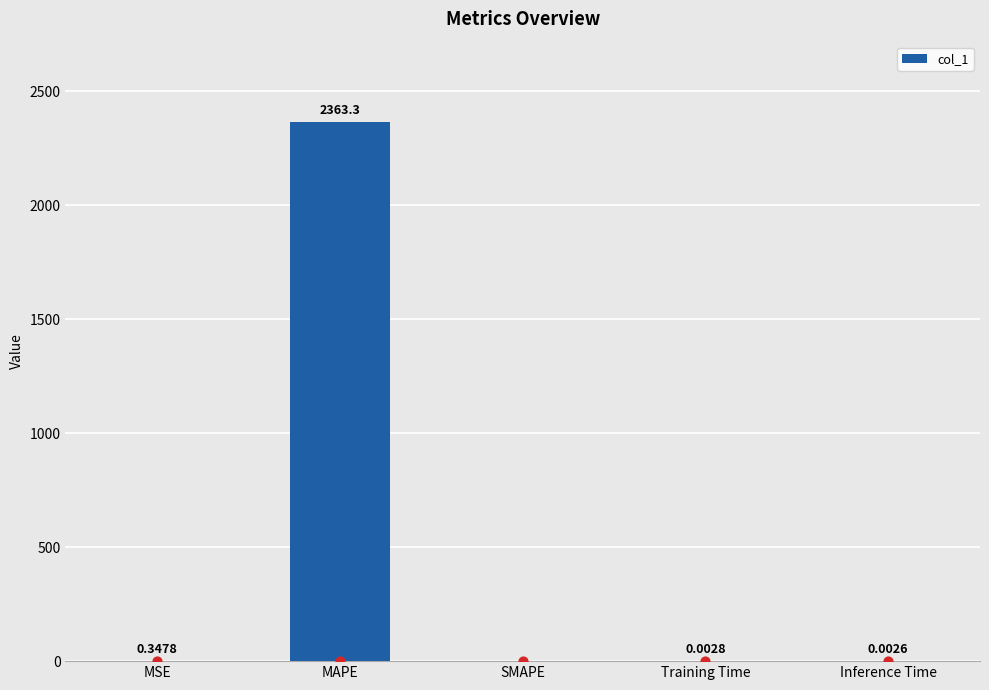

What is the change in value from MAPE to Inference Time?

-2363.3